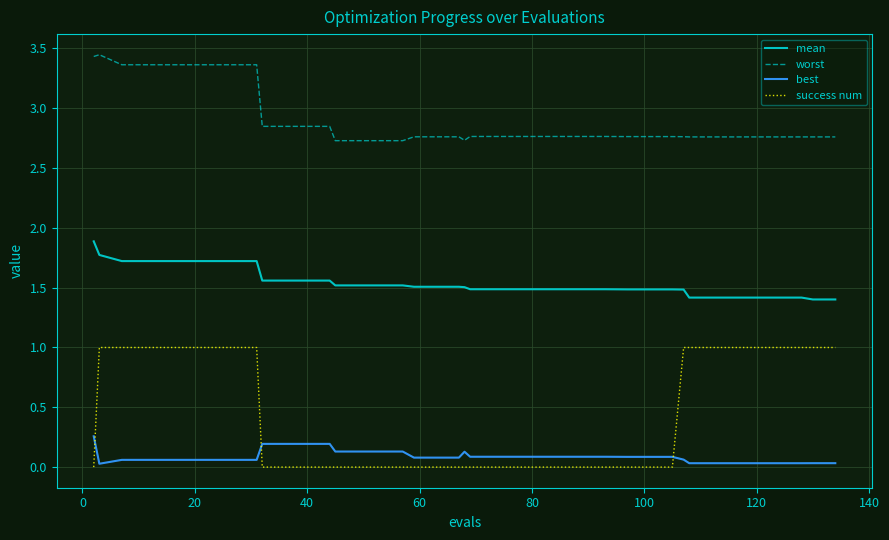

Which series has the largest total across all categories?

worst